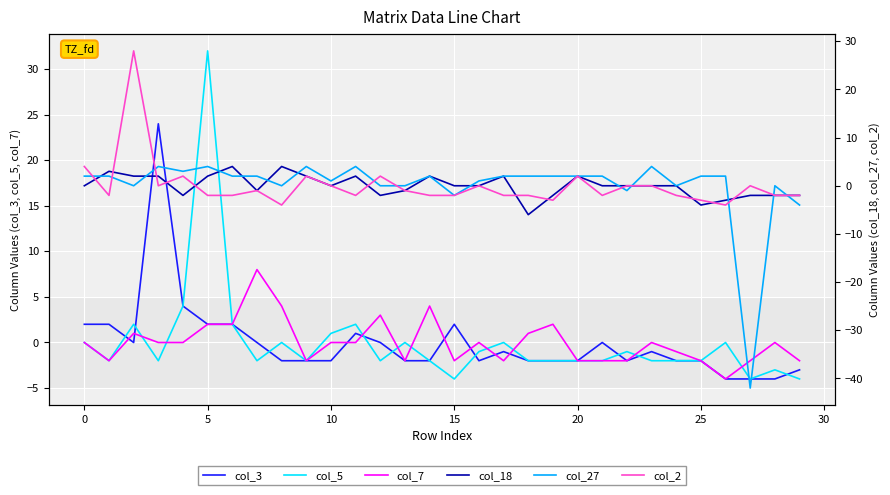

How many interior local peaks does the col_2 series have?

8